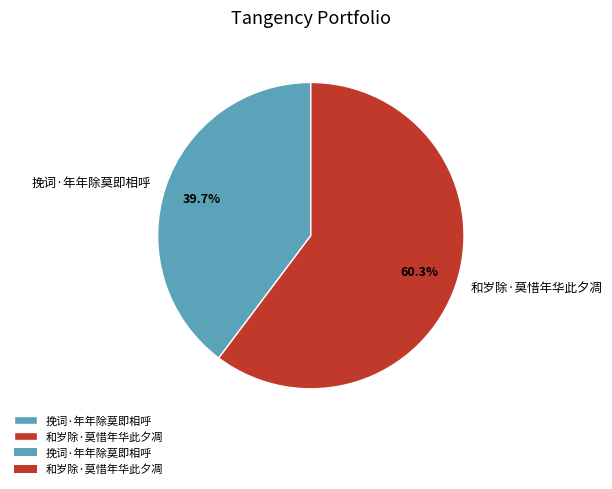

Which category has the biggest portion of the pie?

和岁除·莫惜年华此夕凋